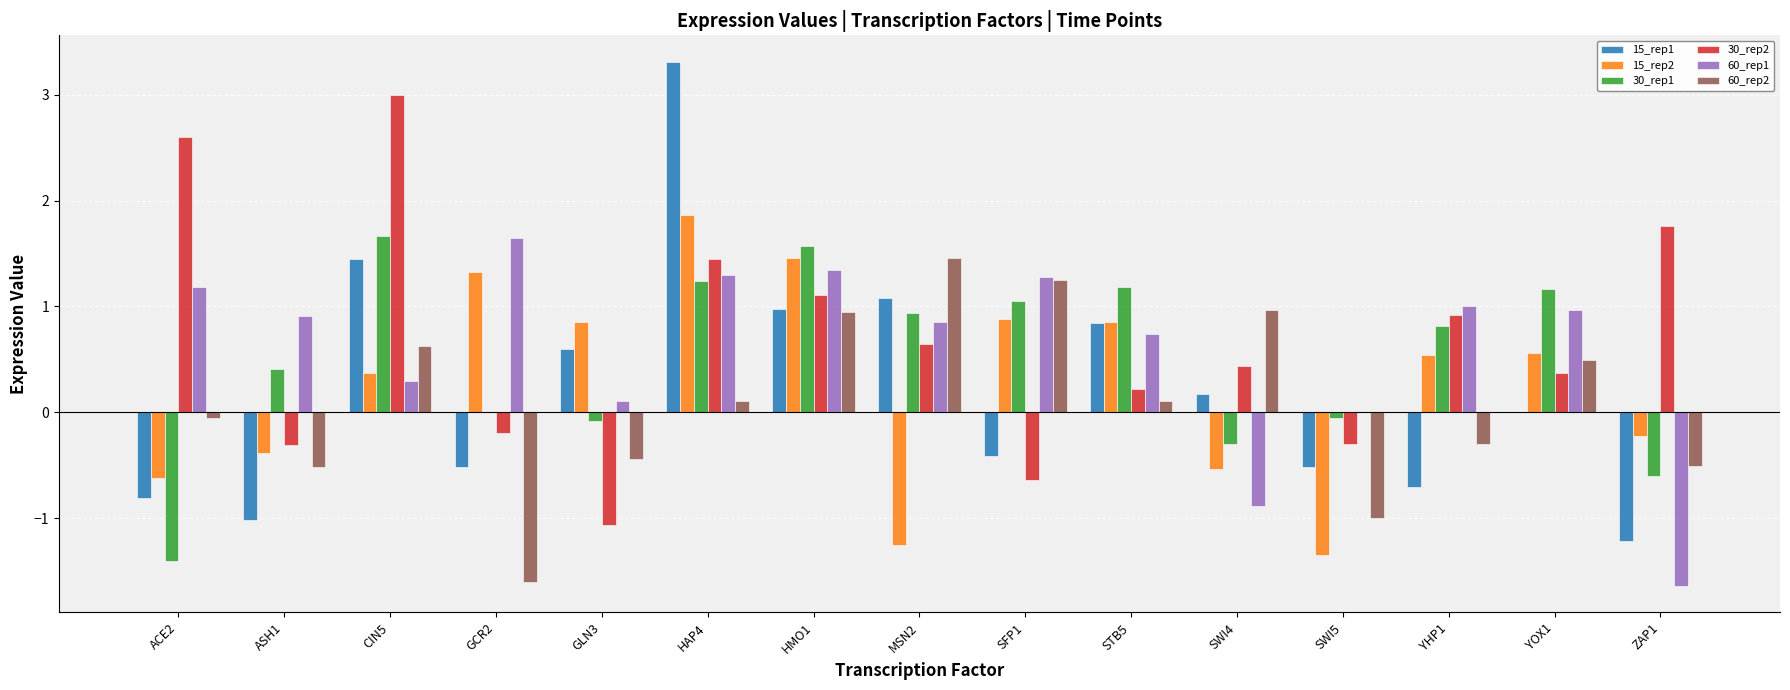

How many distinct data groups are displayed?

6